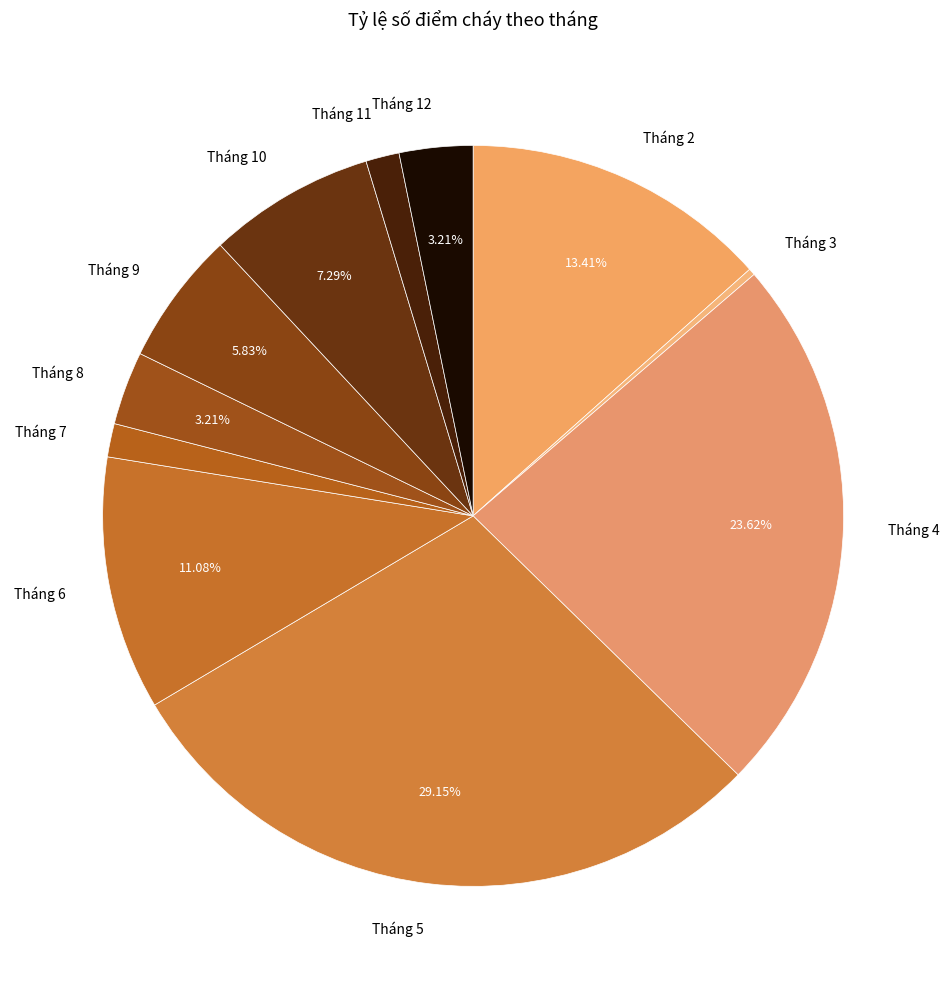

Which has a higher value, Tháng 9 or Tháng 2?

Tháng 2